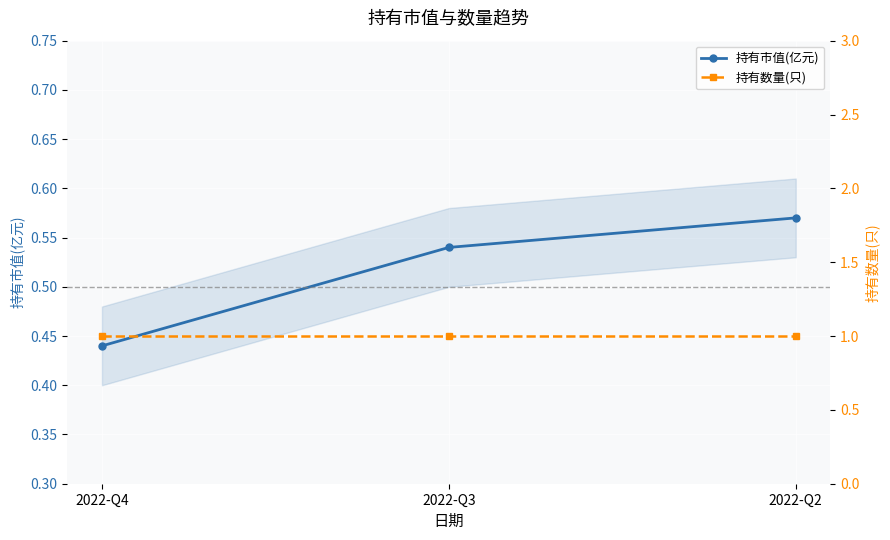

At which label does 持有数量(只) reach its minimum?

2022-Q4